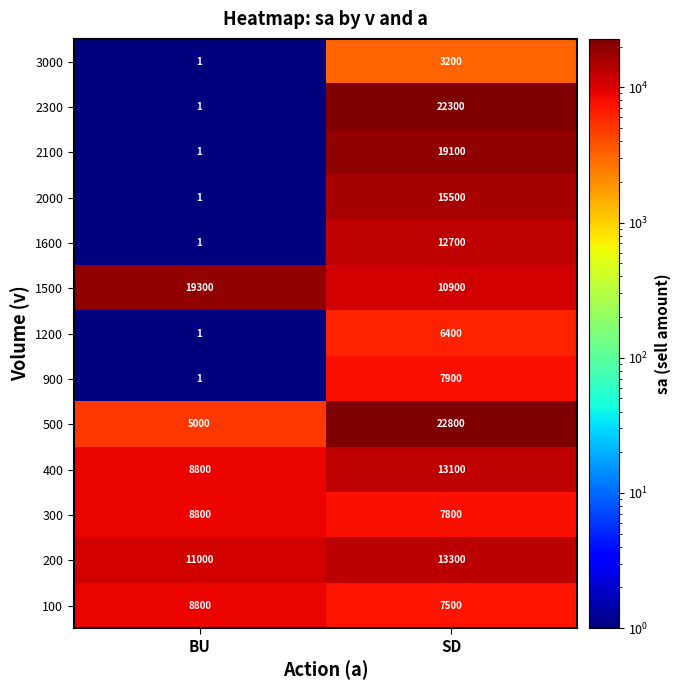

At which label does 3000 reach its peak?

SD